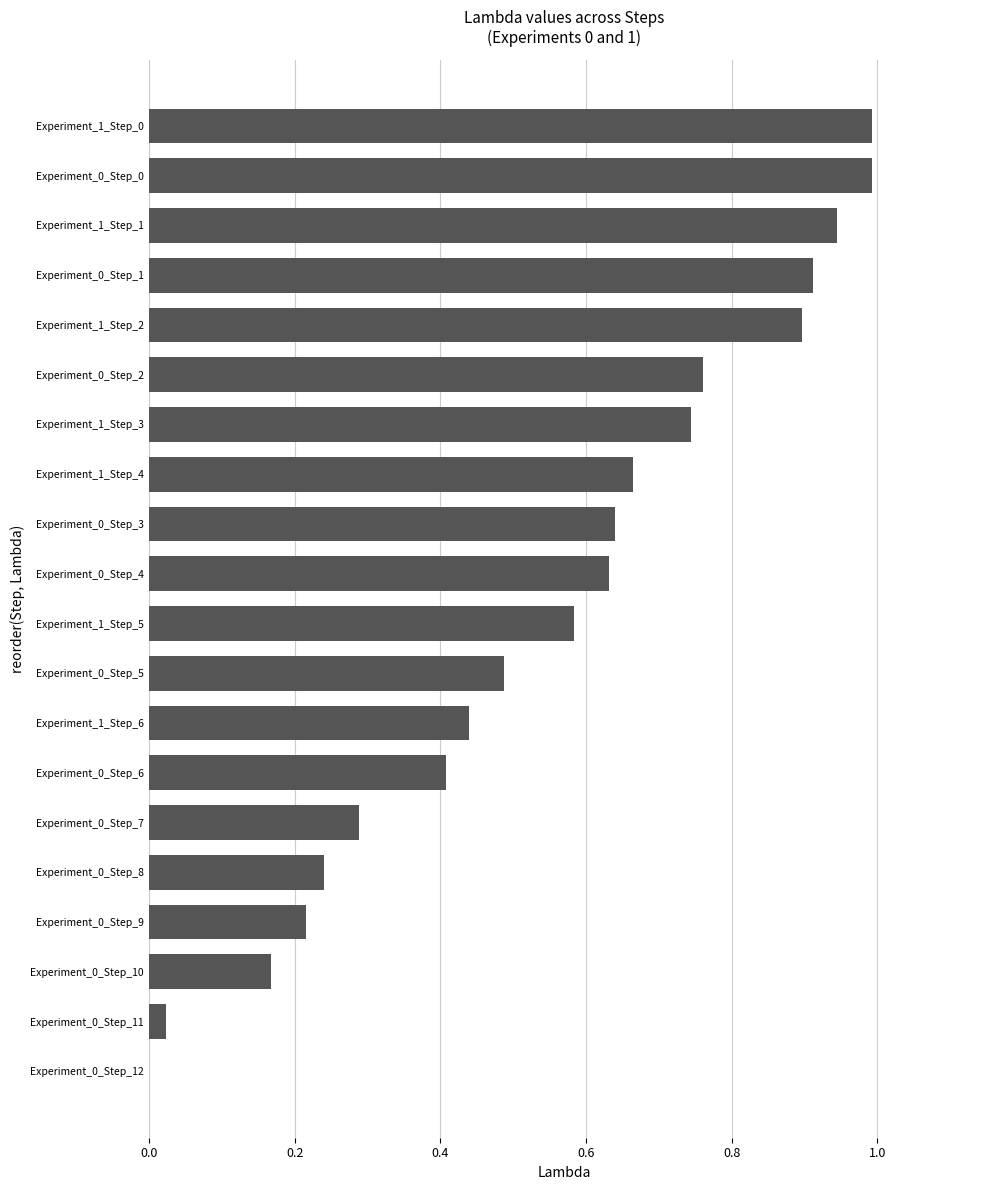

The chart shows a value of 0.9 at Experiment_0_Step_1. True or false?

True